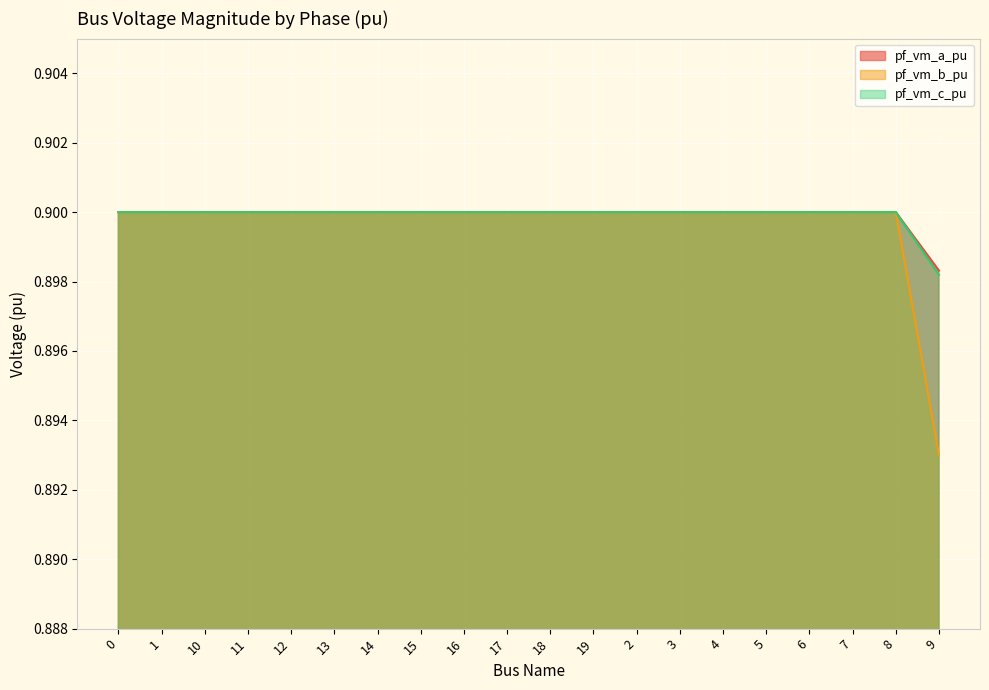

The value of pf_vm_c_pu at 11 is 1.6. True or false?

False